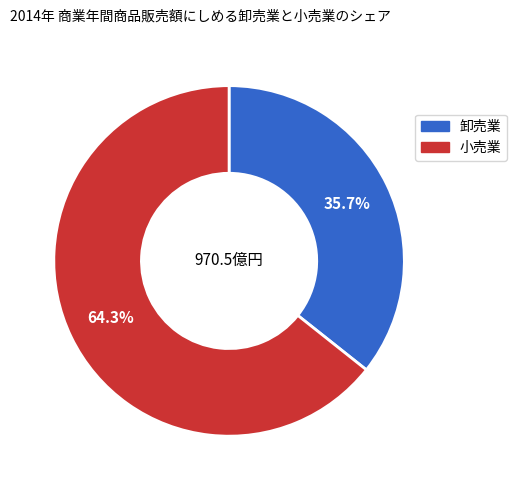

Is there a majority slice in this chart?

Yes